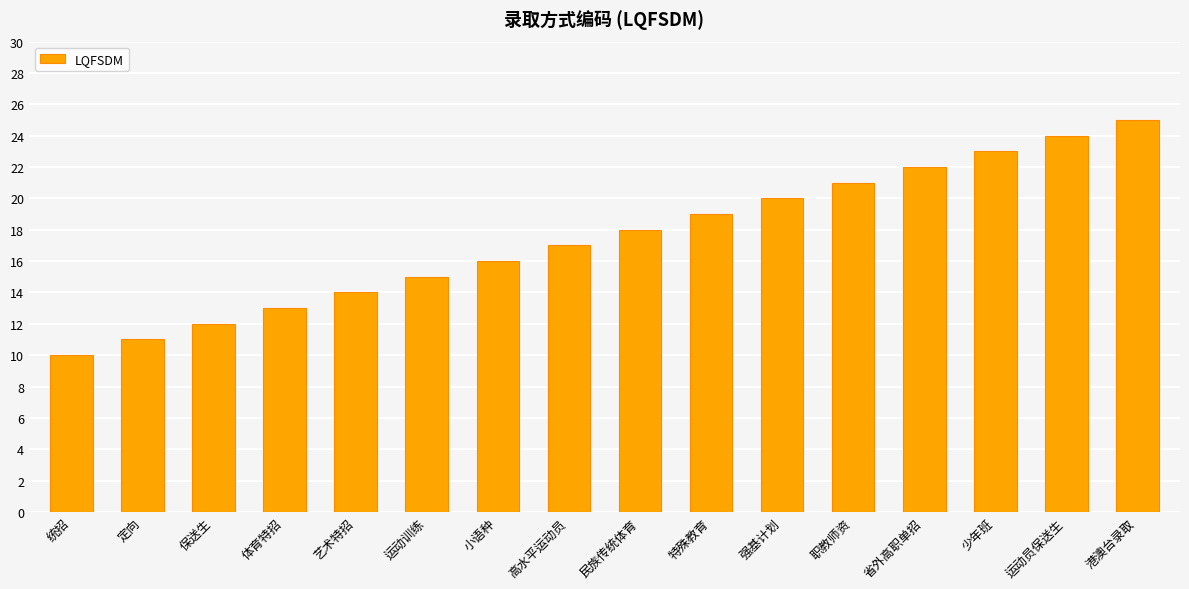

What is the sum of all values?

280